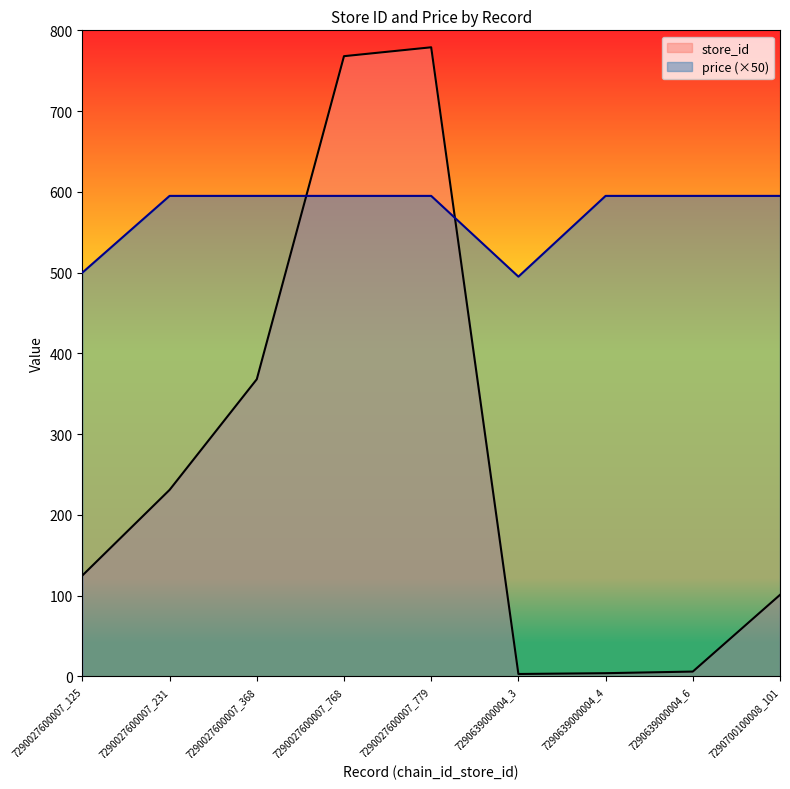

What is the spread (max minus min) of values at 7290639000004_3?

492